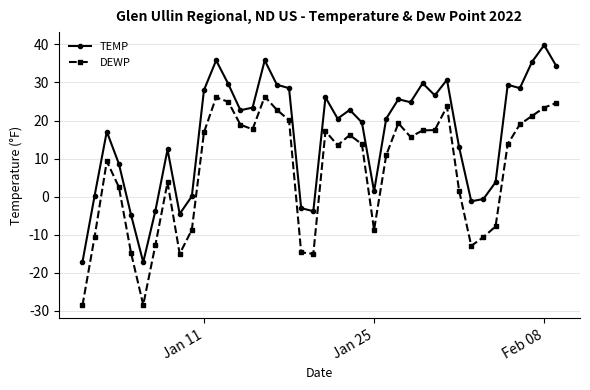

What is the maximum value for DEWP?

26.3